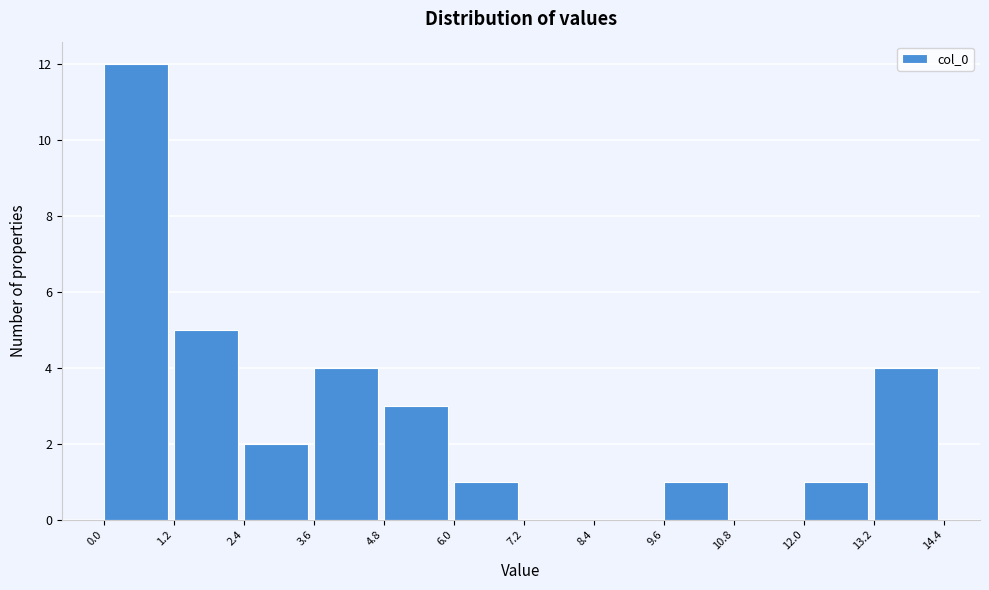

Reading left to right, list every bar in this chart as the range it spans on the x-axis followed by its height. The values are not printed on the chart, so give them approximately, as read against the axis.

0.0 to 1.2: 12
1.2 to 2.4: 5
2.4 to 3.6: 2
3.6 to 4.8: 4
4.8 to 6.0: 3
6.0 to 7.2: 1
7.2 to 8.4: 0
8.4 to 9.6: 0
9.6 to 10.8: 1
10.8 to 12.0: 0
12.0 to 13.2: 1
13.2 to 14.4: 4